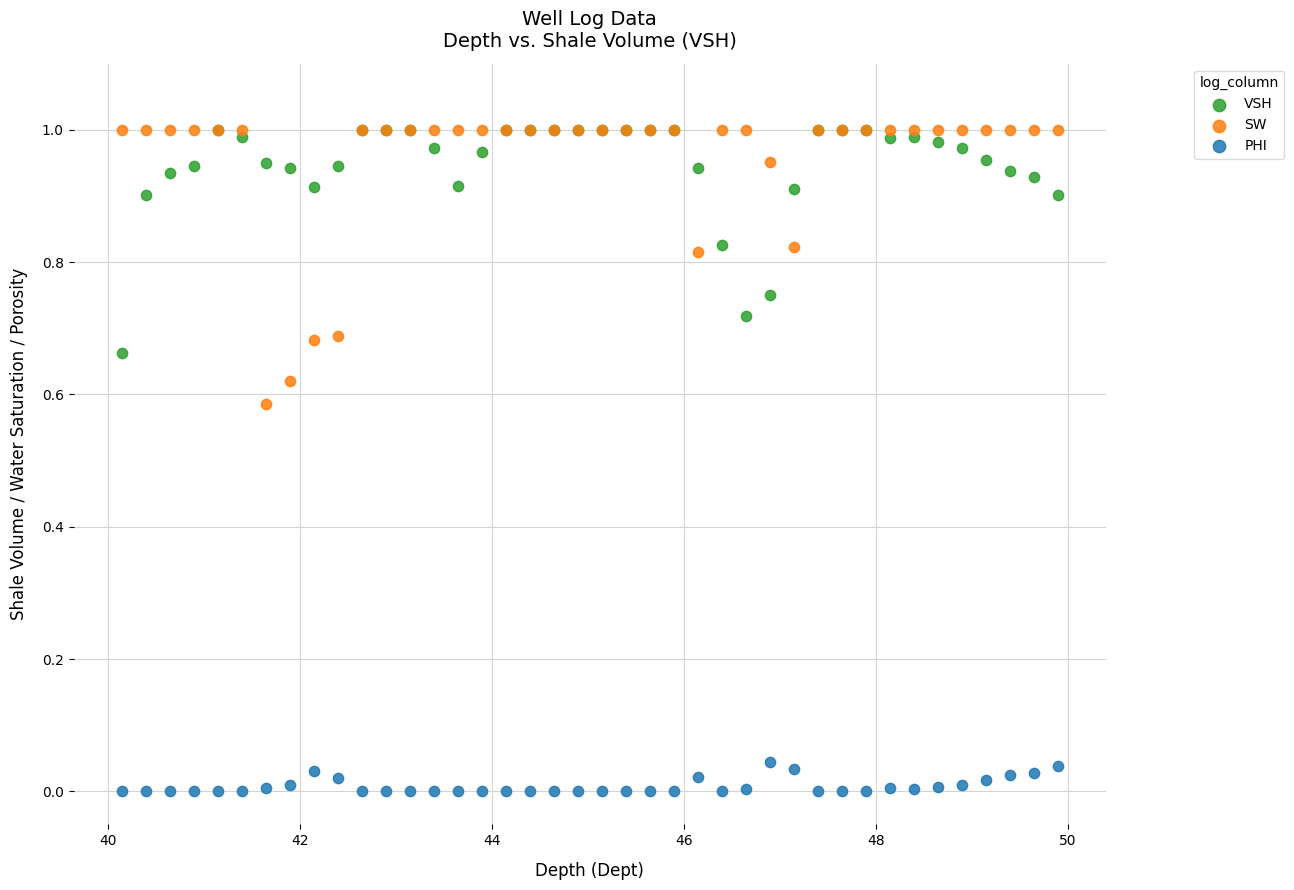

What are all the series names shown in the legend?

VSH, SW, PHI